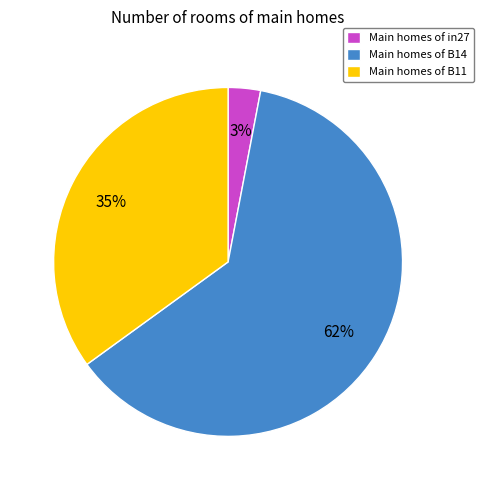

Which slice is the largest?

Main homes of B14